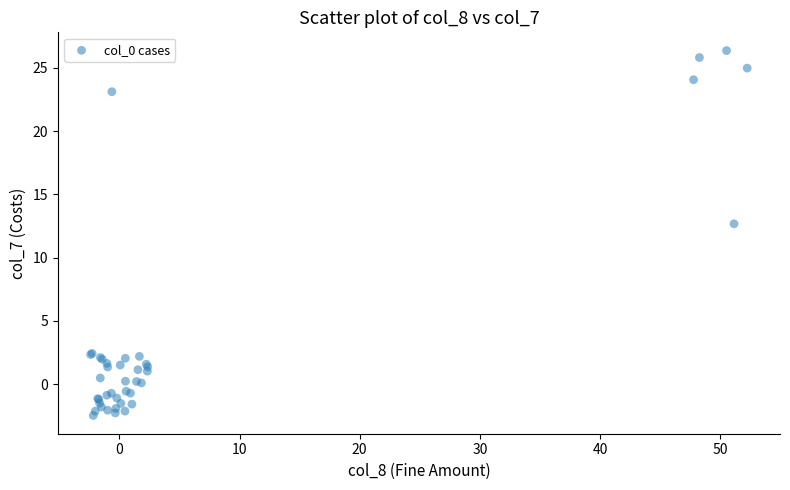

What Y value in the scatter plot is closest to 11?

12.7